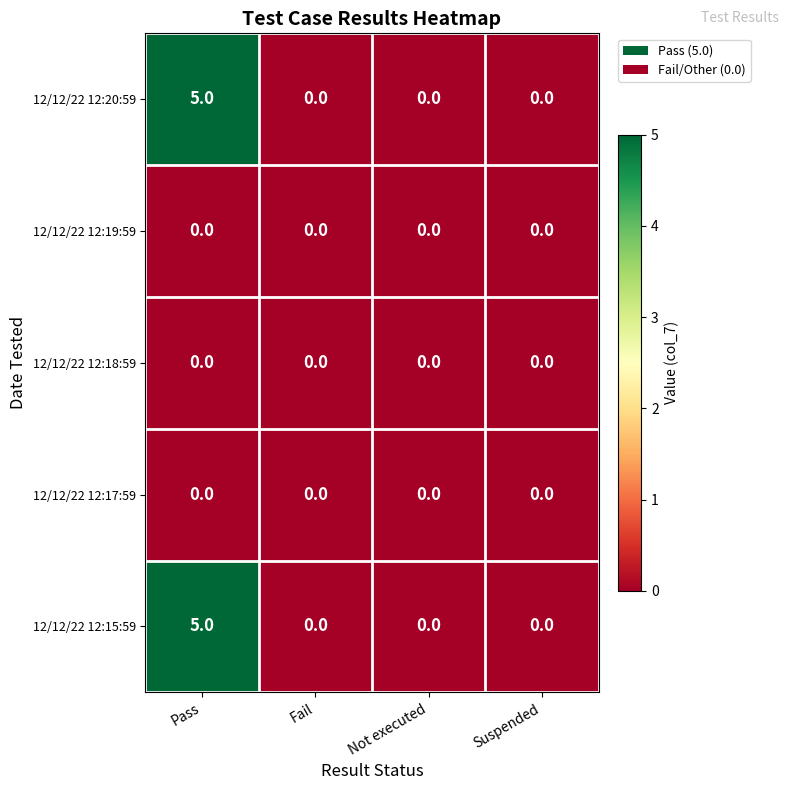

Reading left to right, what are all the values shown in this chart?

12/12/22 12:20:59: 5	0	0	0
12/12/22 12:19:59: 0	0	0	0
12/12/22 12:18:59: 0	0	0	0
12/12/22 12:17:59: 0	0	0	0
12/12/22 12:15:59: 5	0	0	0